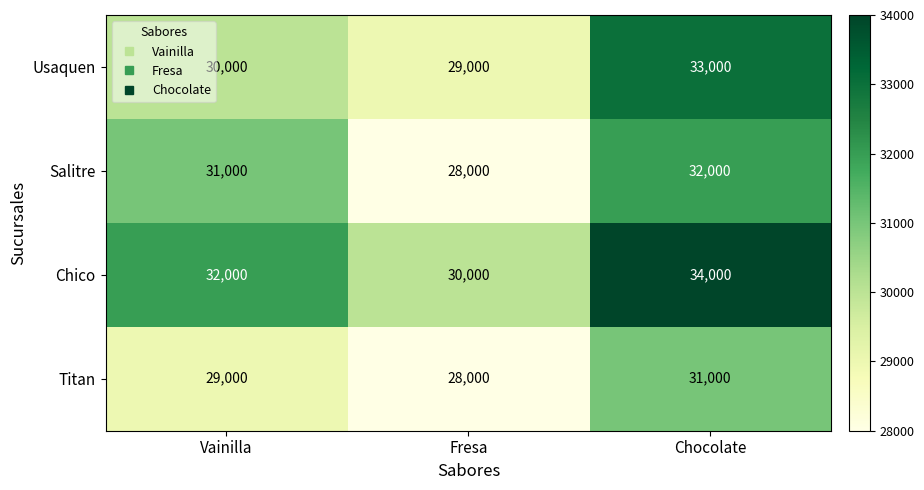

Reading left to right, transcribe all the data shown in this chart.

Usaquen: 30000	29000	33000
Salitre: 31000	28000	32000
Chico: 32000	30000	34000
Titan: 29000	28000	31000